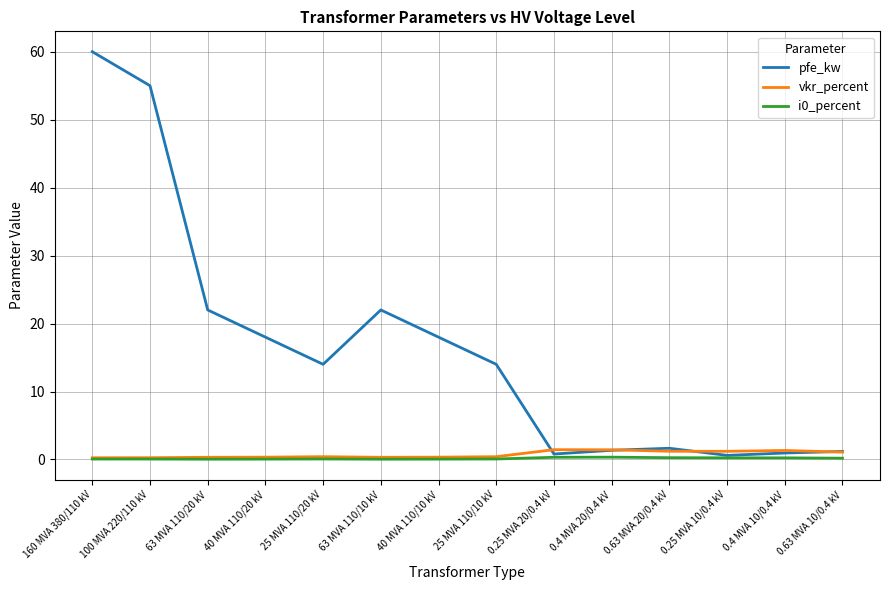

Which series has the widest spread of values?

pfe_kw